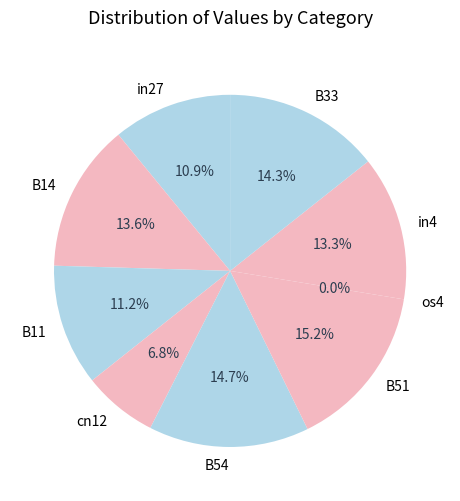

Is it true that B11 is 11% of the pie?

True